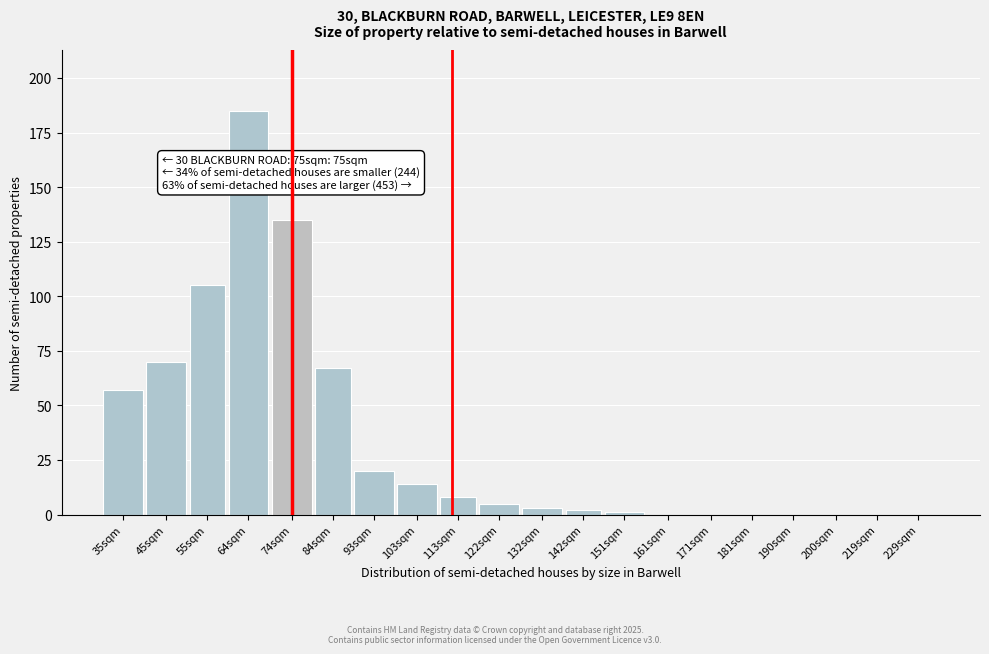

Reading left to right, extract all data points from this chart.

35sqm=57	45sqm=70	55sqm=105	64sqm=185	74sqm=135	84sqm=67	93sqm=20	103sqm=14	113sqm=8	122sqm=5	132sqm=3	142sqm=2	151sqm=1	161sqm=0	171sqm=0	181sqm=0	190sqm=0	200sqm=0	219sqm=0	229sqm=0